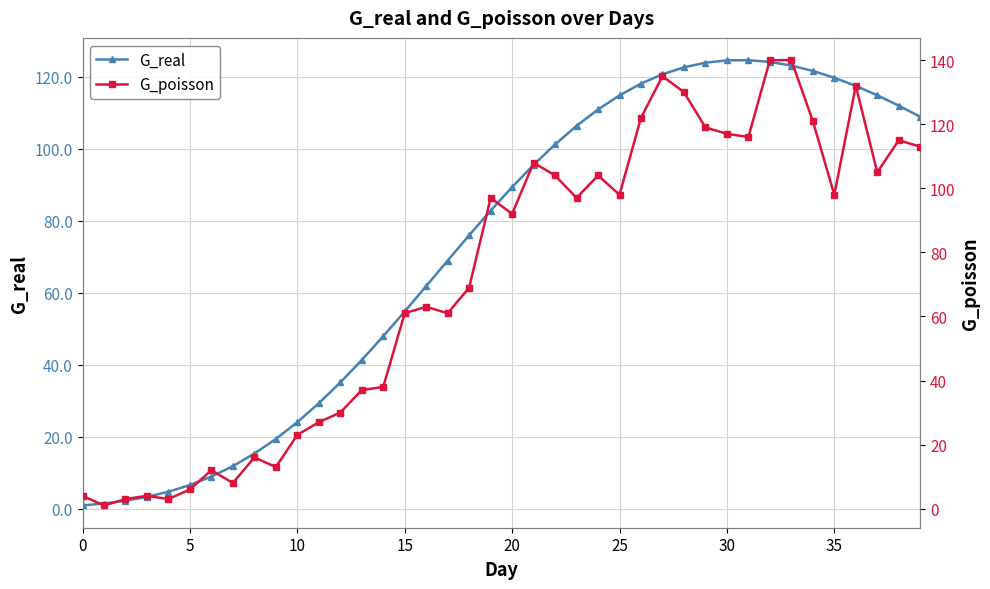

Which series has the widest spread of values?

G_poisson